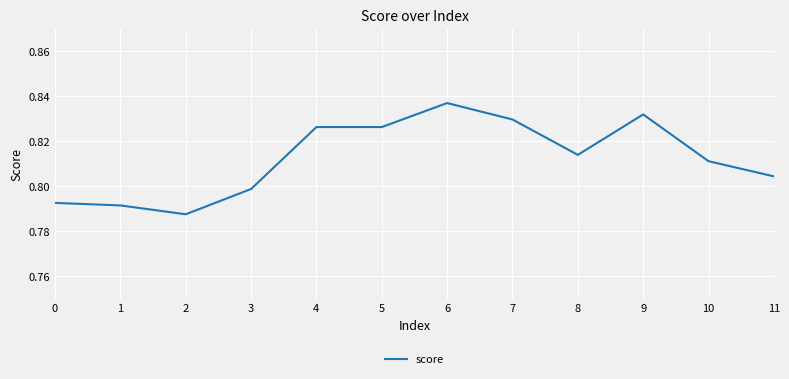

At which category does the chart reach its peak across all series?

6